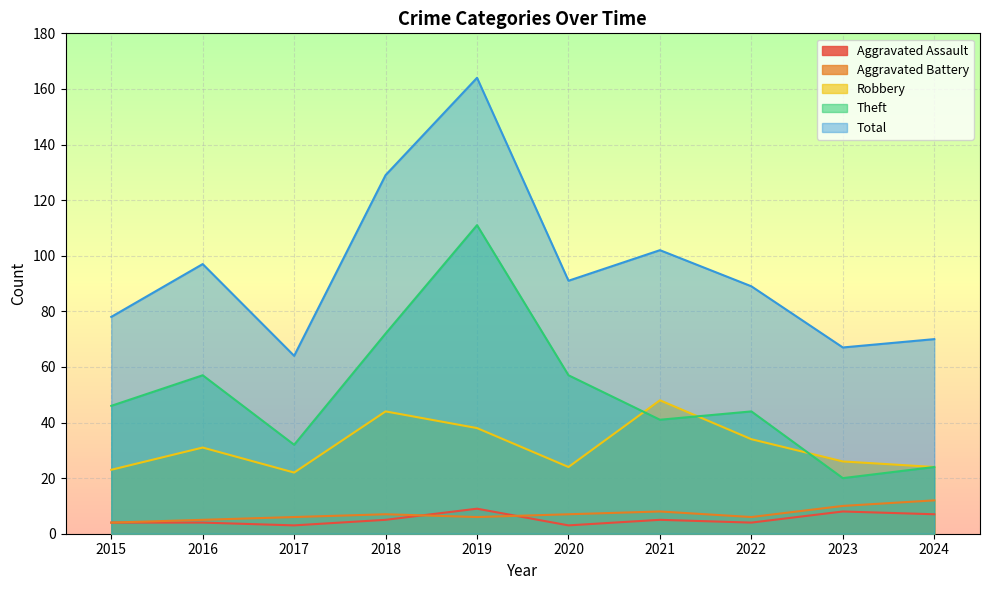

Read the Theft value at 2023.

20